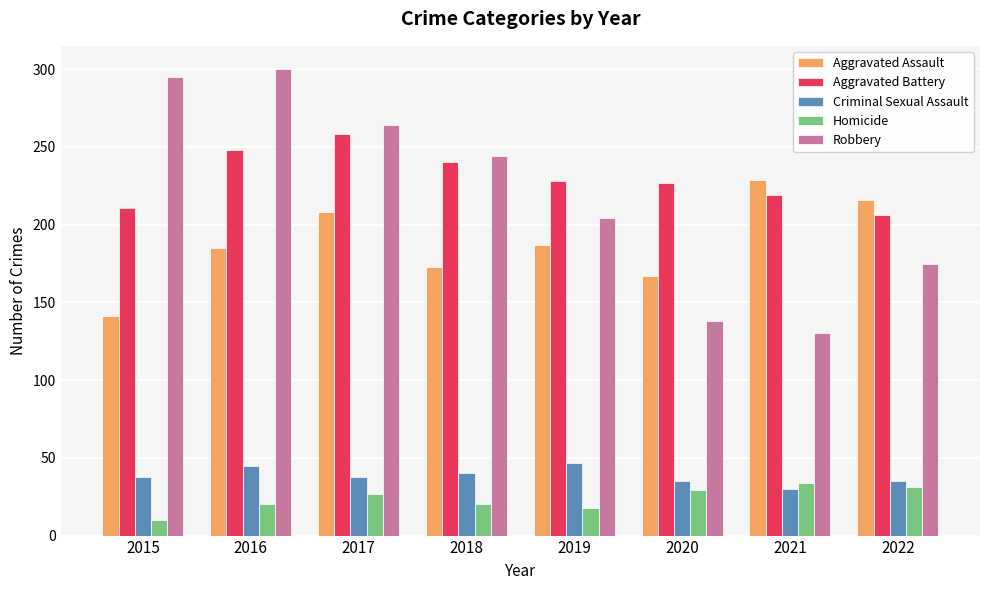

At 2020, list the series in order from largest to smallest.

Aggravated Battery, Aggravated Assault, Robbery, Criminal Sexual Assault, Homicide